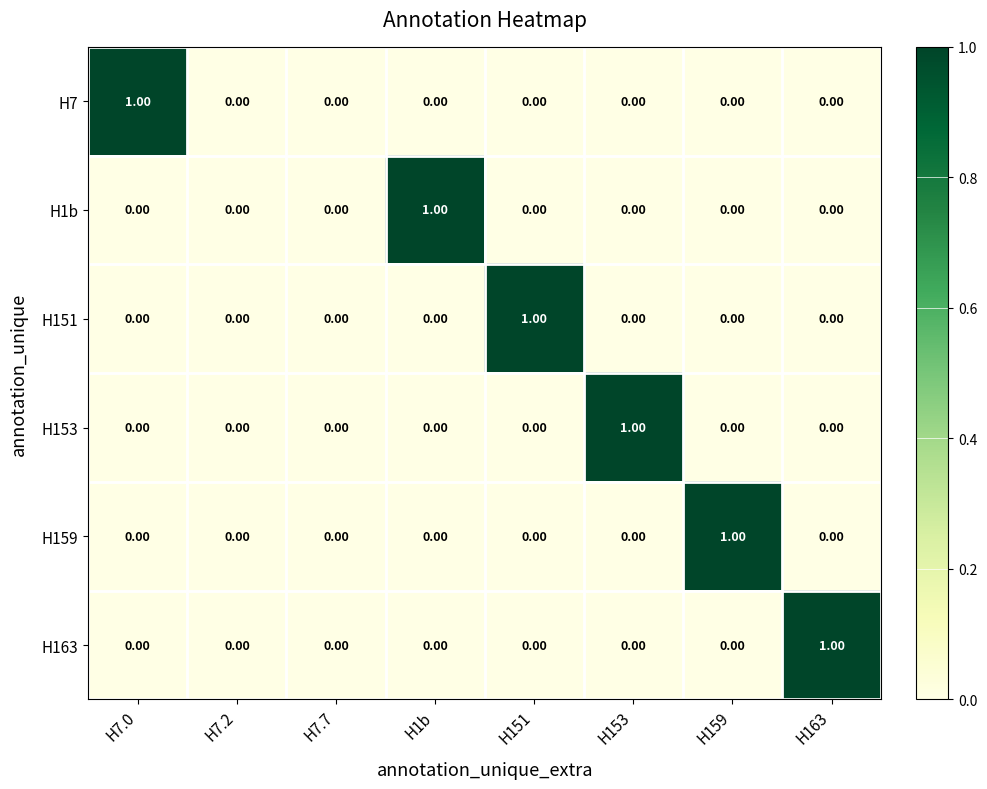

Is the value of H151 at H159 greater than the value of H7 at H7.0?

No